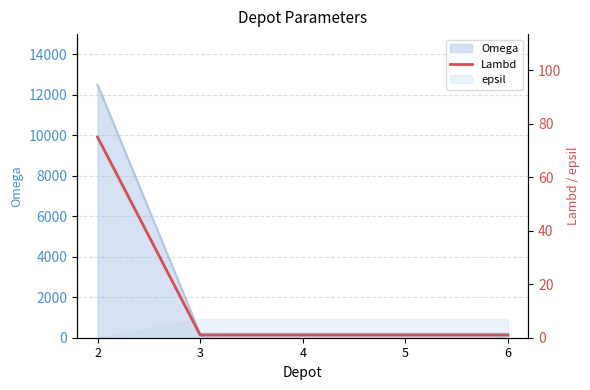

What is the sum of all values?

79